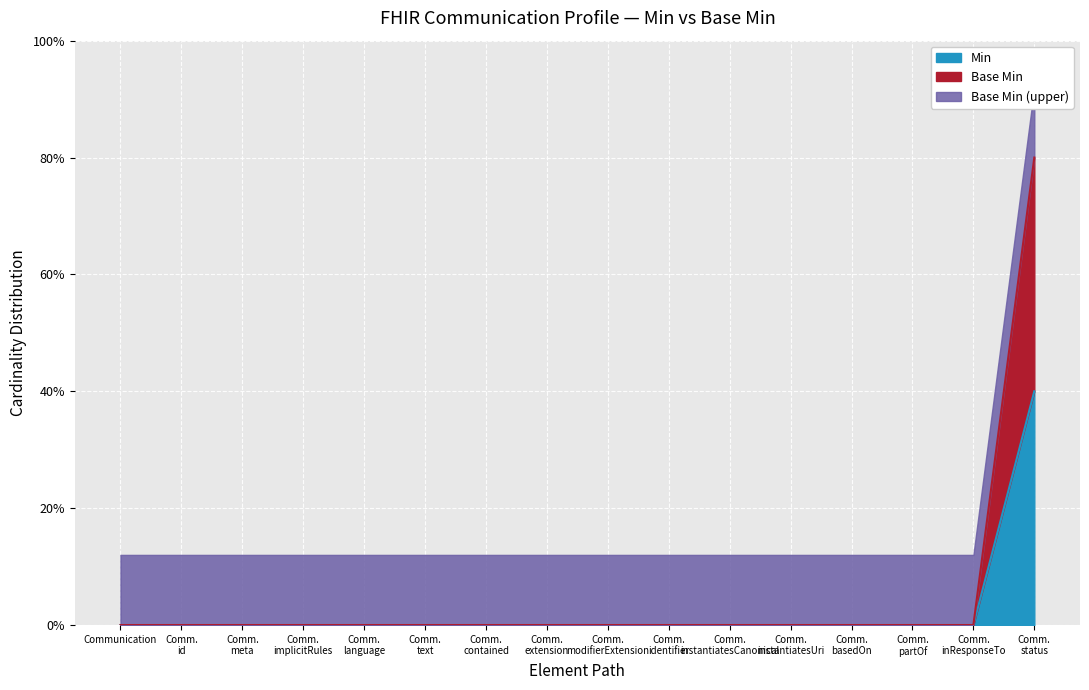

True or false: Base Min and Min intersect in this chart.

False